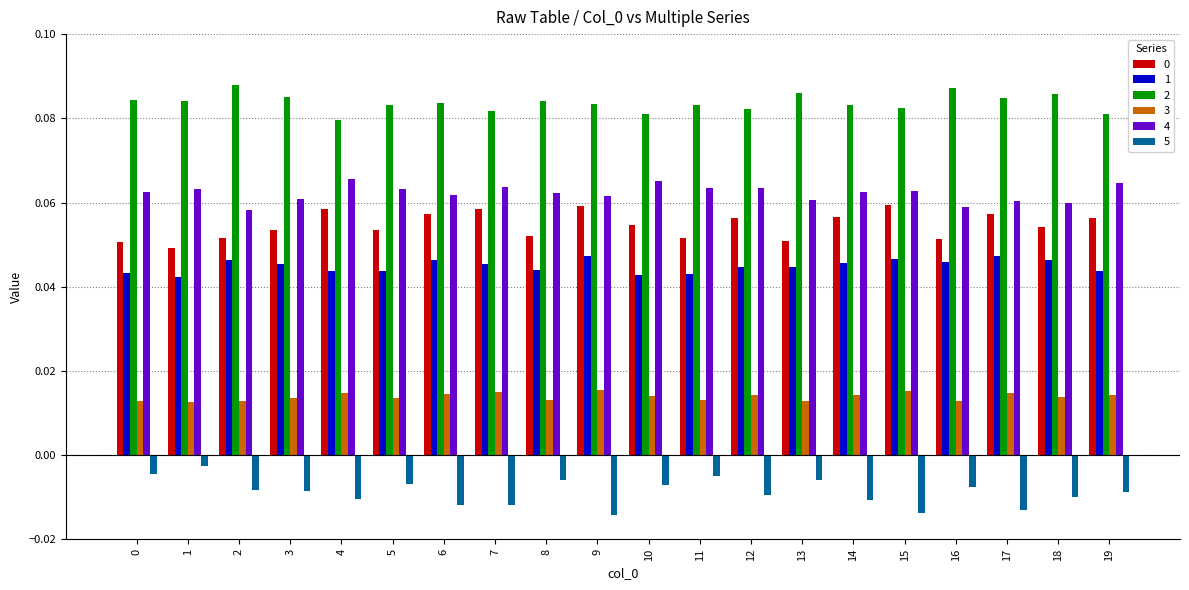

What is the sum of all 4 values?

1.2